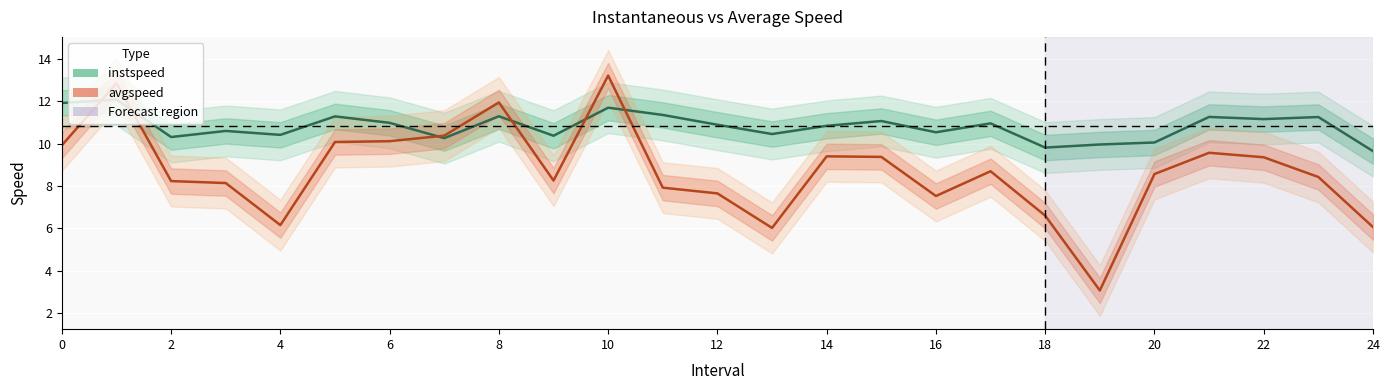

What are all the series names shown in the legend?

instspeed, avgspeed